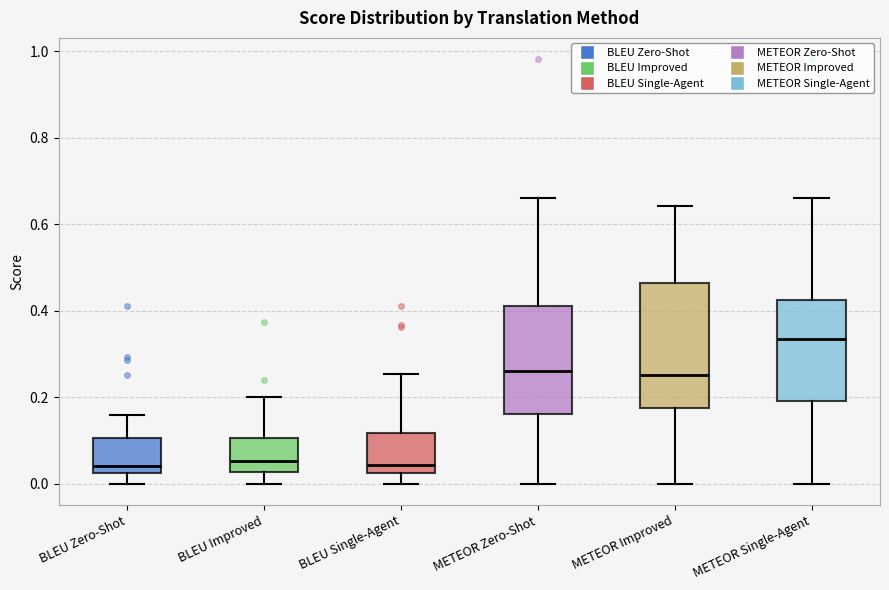

Which box is the tallest, from its lower edge to its upper edge?

METEOR Improved